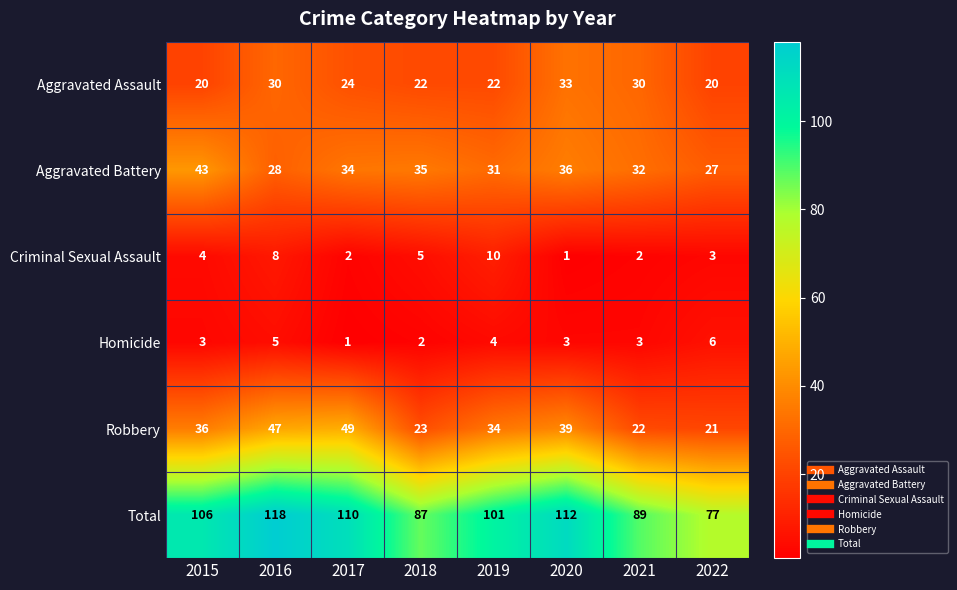

What is the greatest value displayed?

118